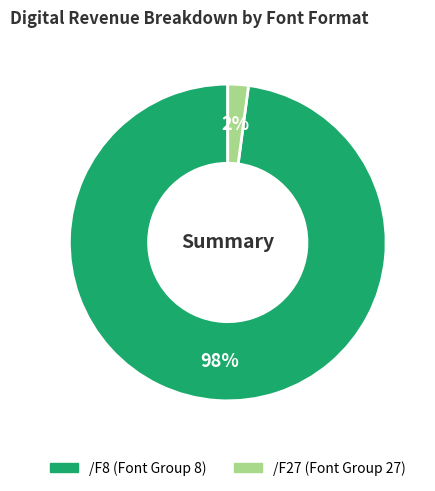

Which slice represents more than half of the pie?

/F8